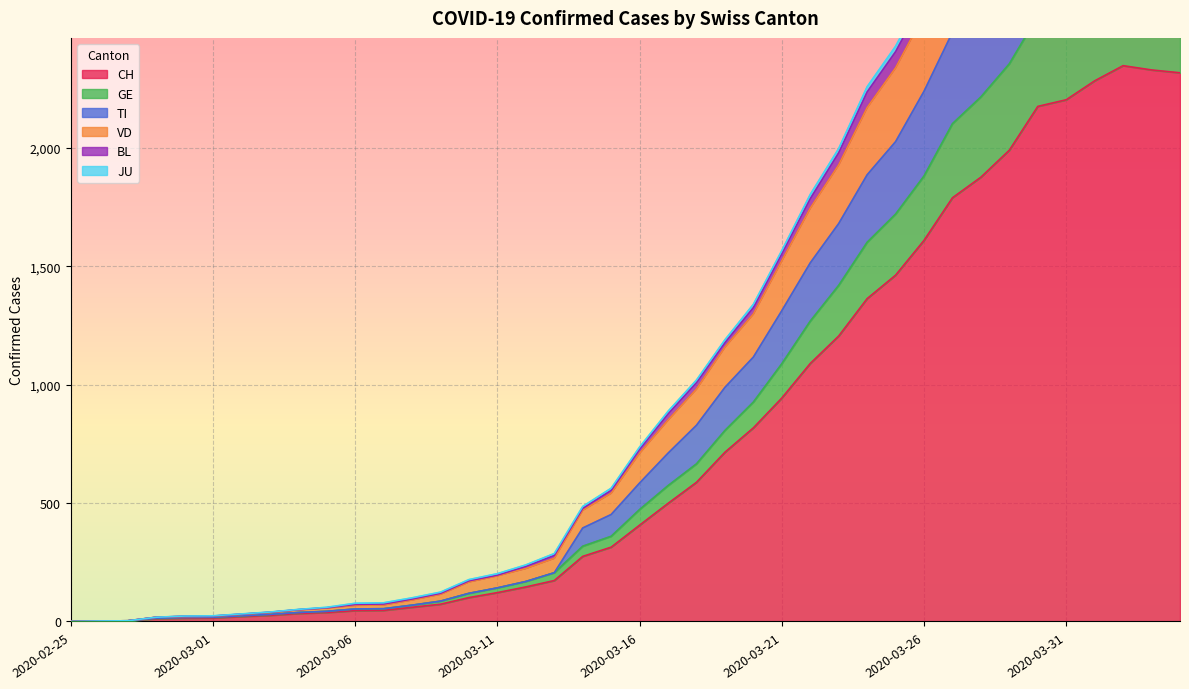

What is the highest value of the CH series?

2348